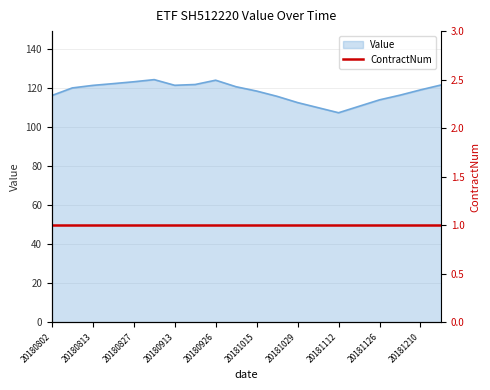

Which category has the lowest value across all series?

20181112